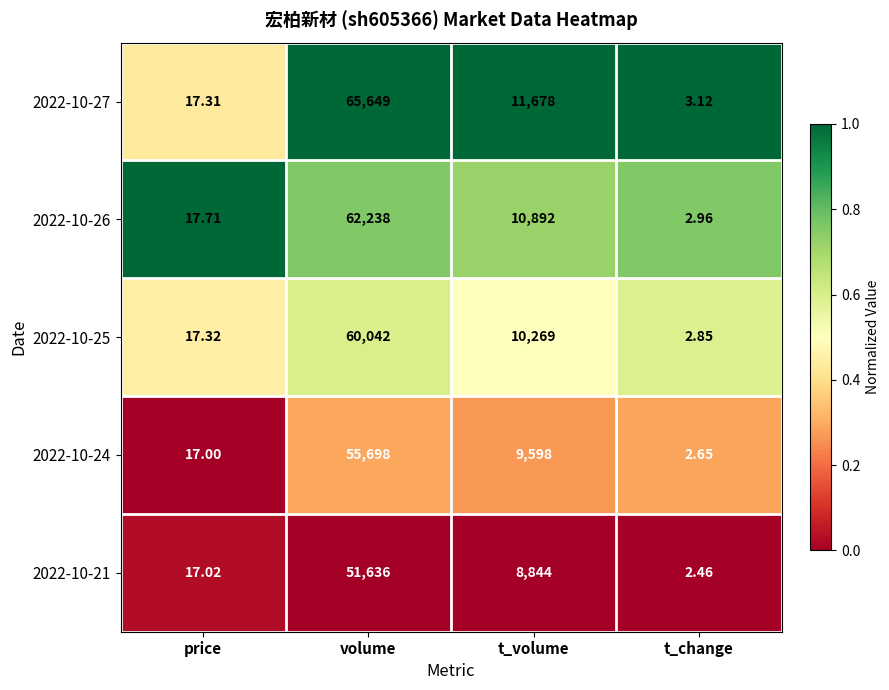

Where does the 2022-10-21 series first go above 8844?

volume